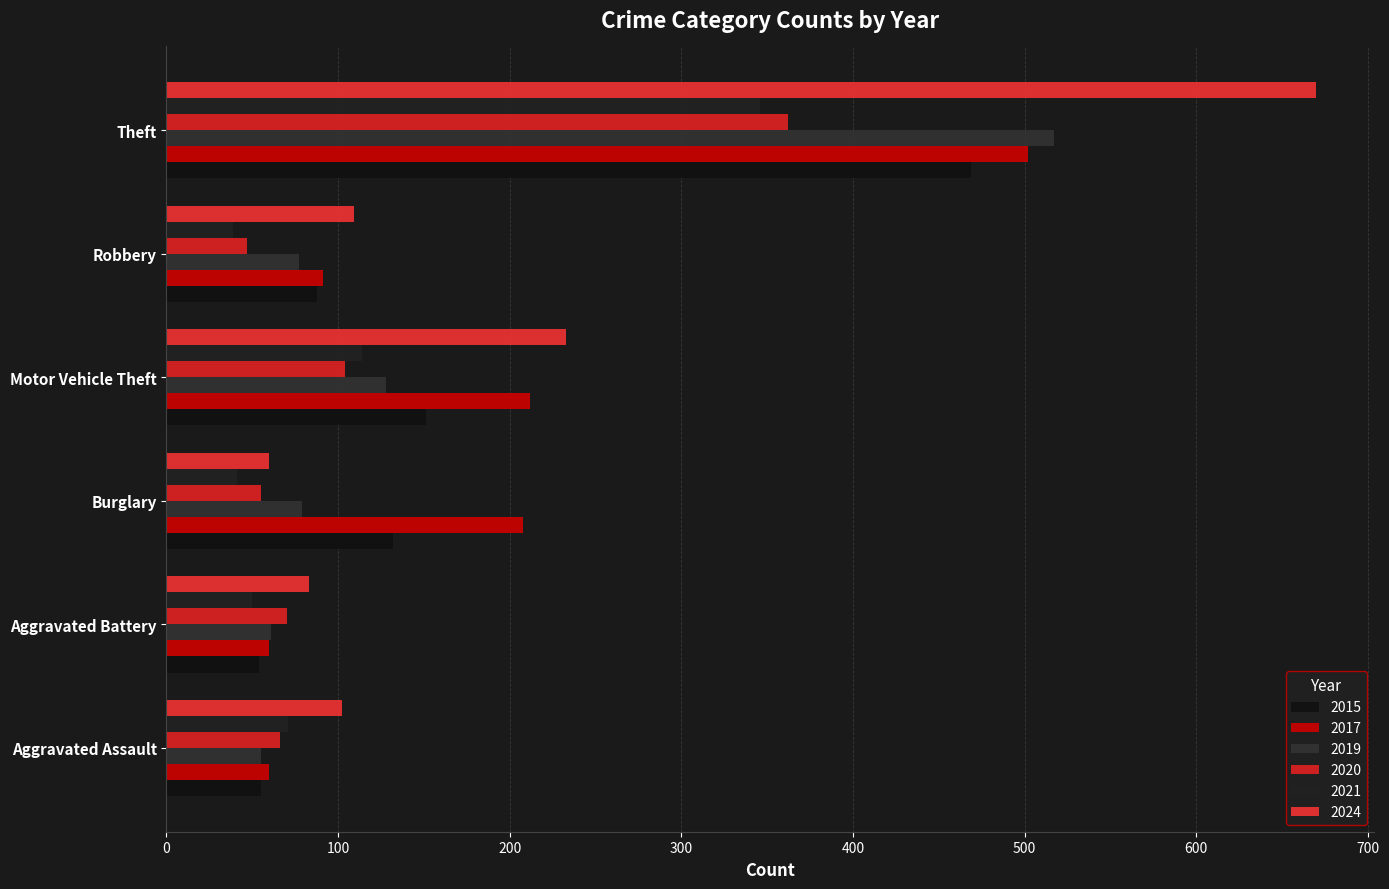

What is the difference between the second highest and second lowest values in the 2017 series?

152